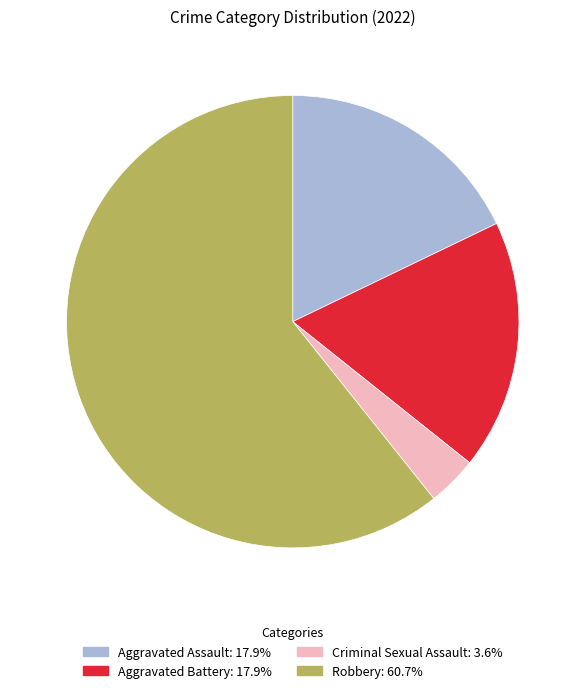

What is the ratio of the value at Criminal Sexual Assault to the value at Aggravated Assault?

0.2